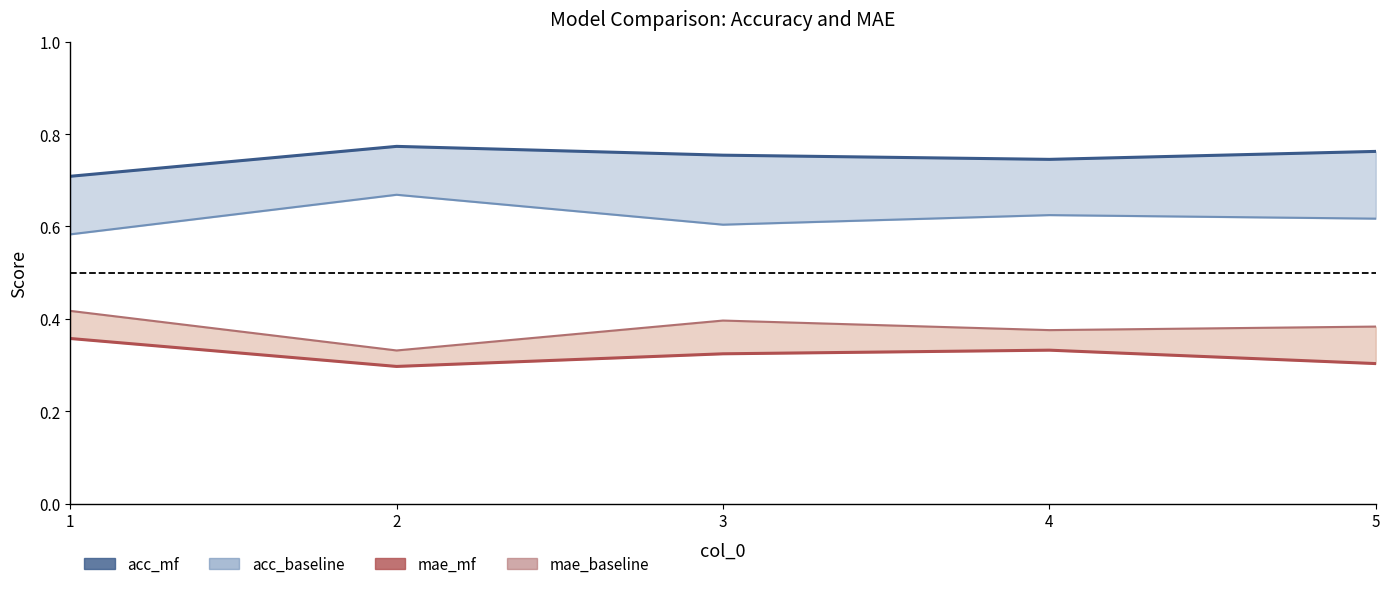

Which series has the largest range (max minus min)?

acc_baseline